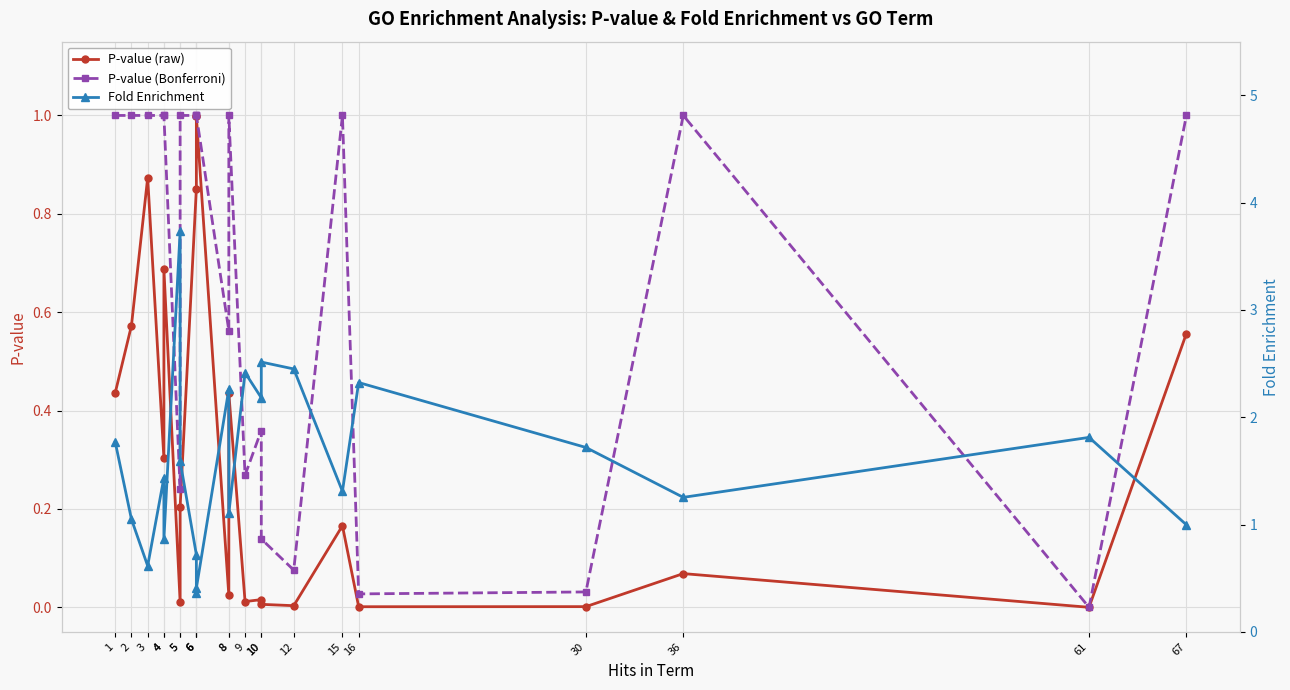

List the series in order of their overall mean, lowest first.

P-value (raw), P-value (Bonferroni), Fold Enrichment